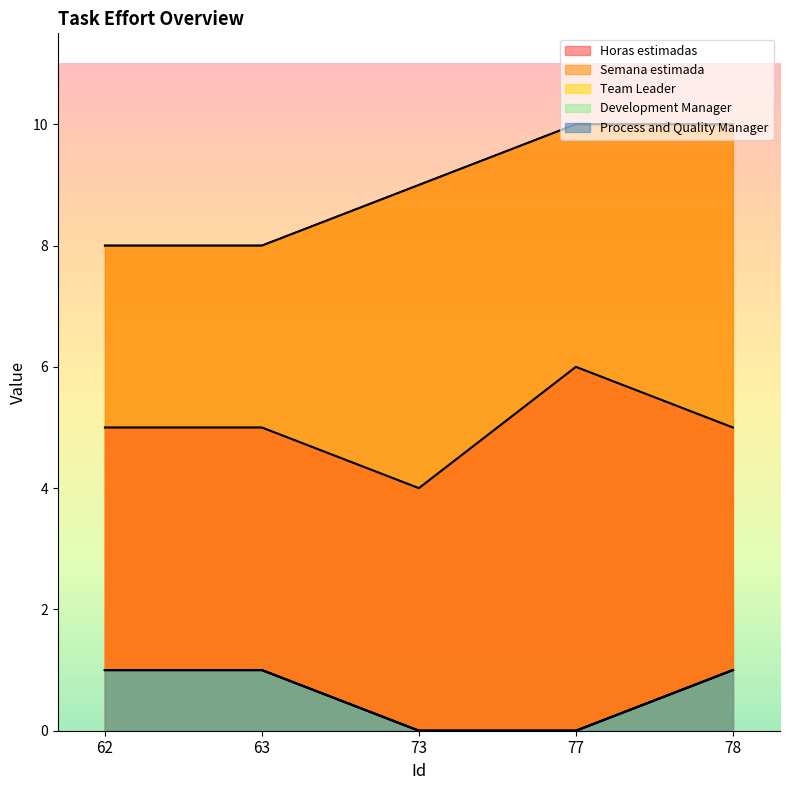

What is the difference between the maximum and minimum values in the Process and Quality Manager series?

1